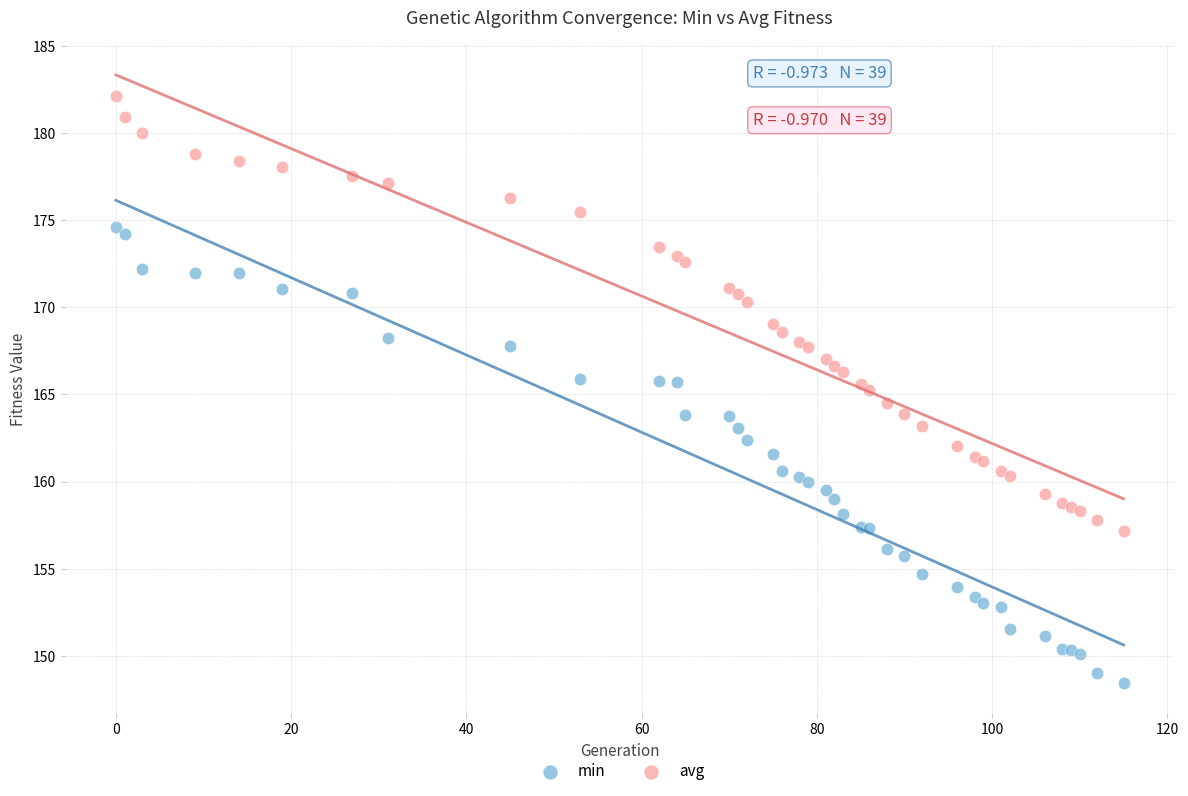

Which series contains the lowest Y value?

min